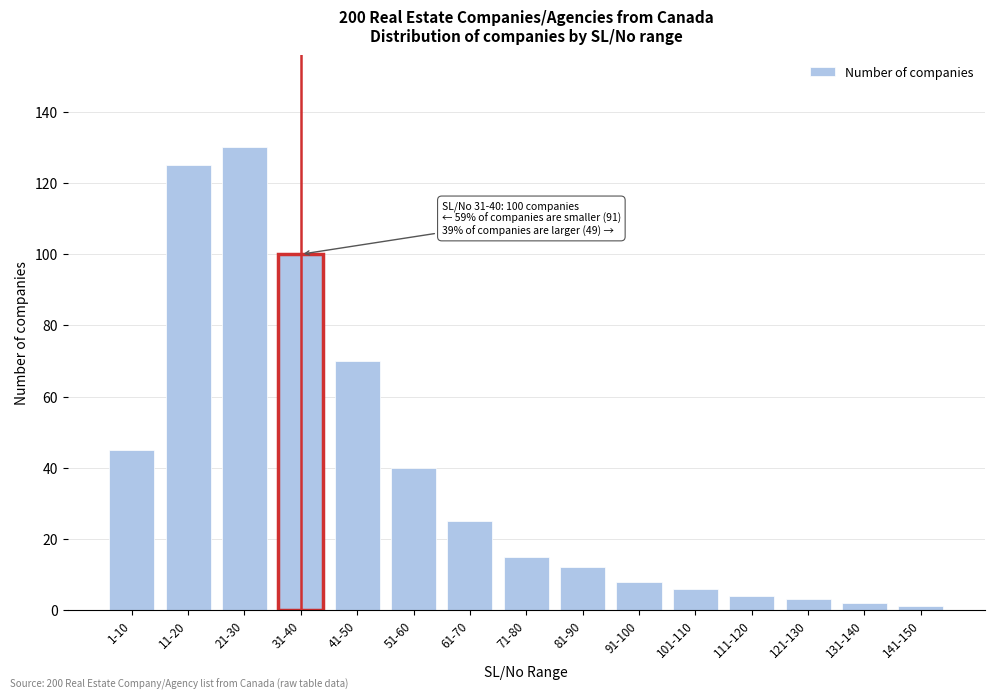

Reading left to right, what are all the values shown in this chart?

1-10=45	11-20=125	21-30=130	31-40=100	41-50=70	51-60=40	61-70=25	71-80=15	81-90=12	91-100=8	101-110=6	111-120=4	121-130=3	131-140=2	141-150=1